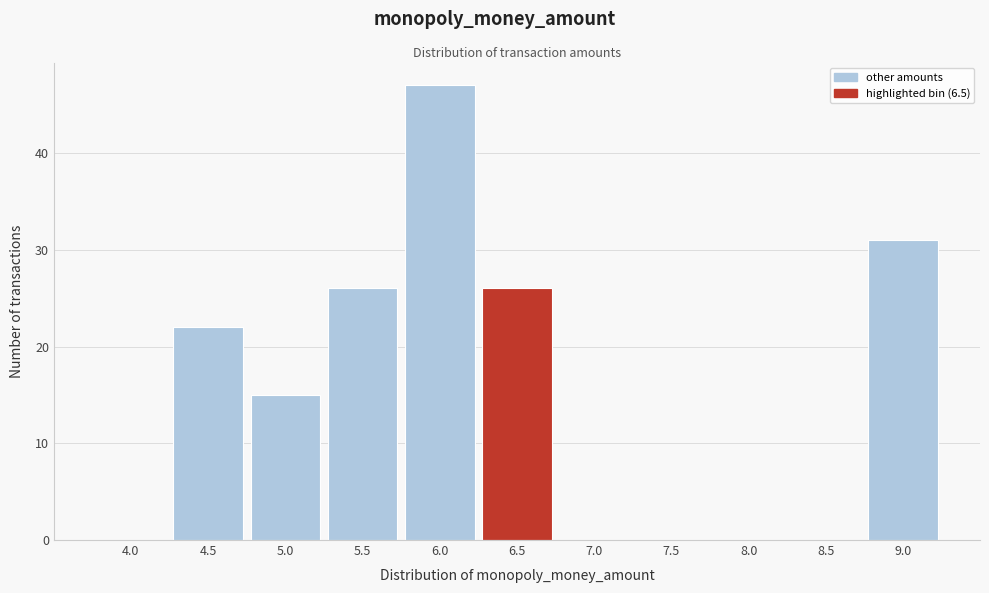

Reading left to right, extract all data points from this chart.

4.0=0	4.5=22	5.0=15	5.5=26	6.0=47	6.5=26	7.0=0	7.5=0	8.0=0	8.5=0	9.0=31